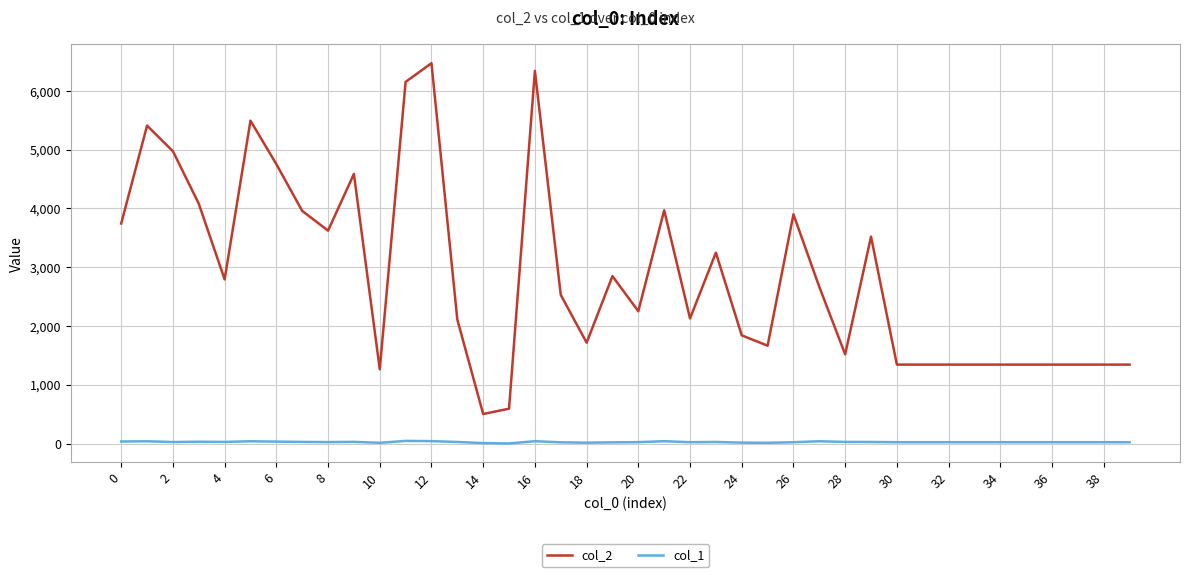

List the series in order of their overall mean, highest first.

col_2, col_1